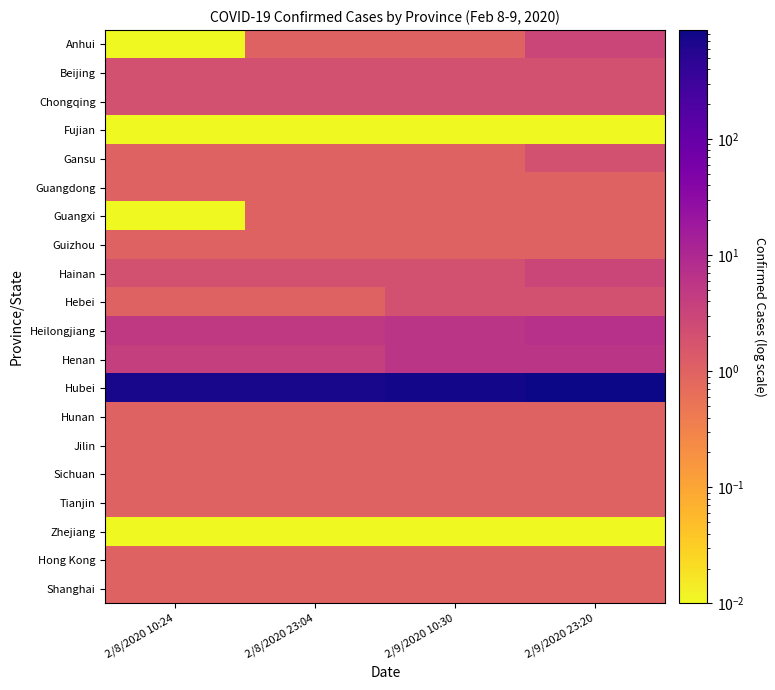

How many distinct data groups are displayed?

20